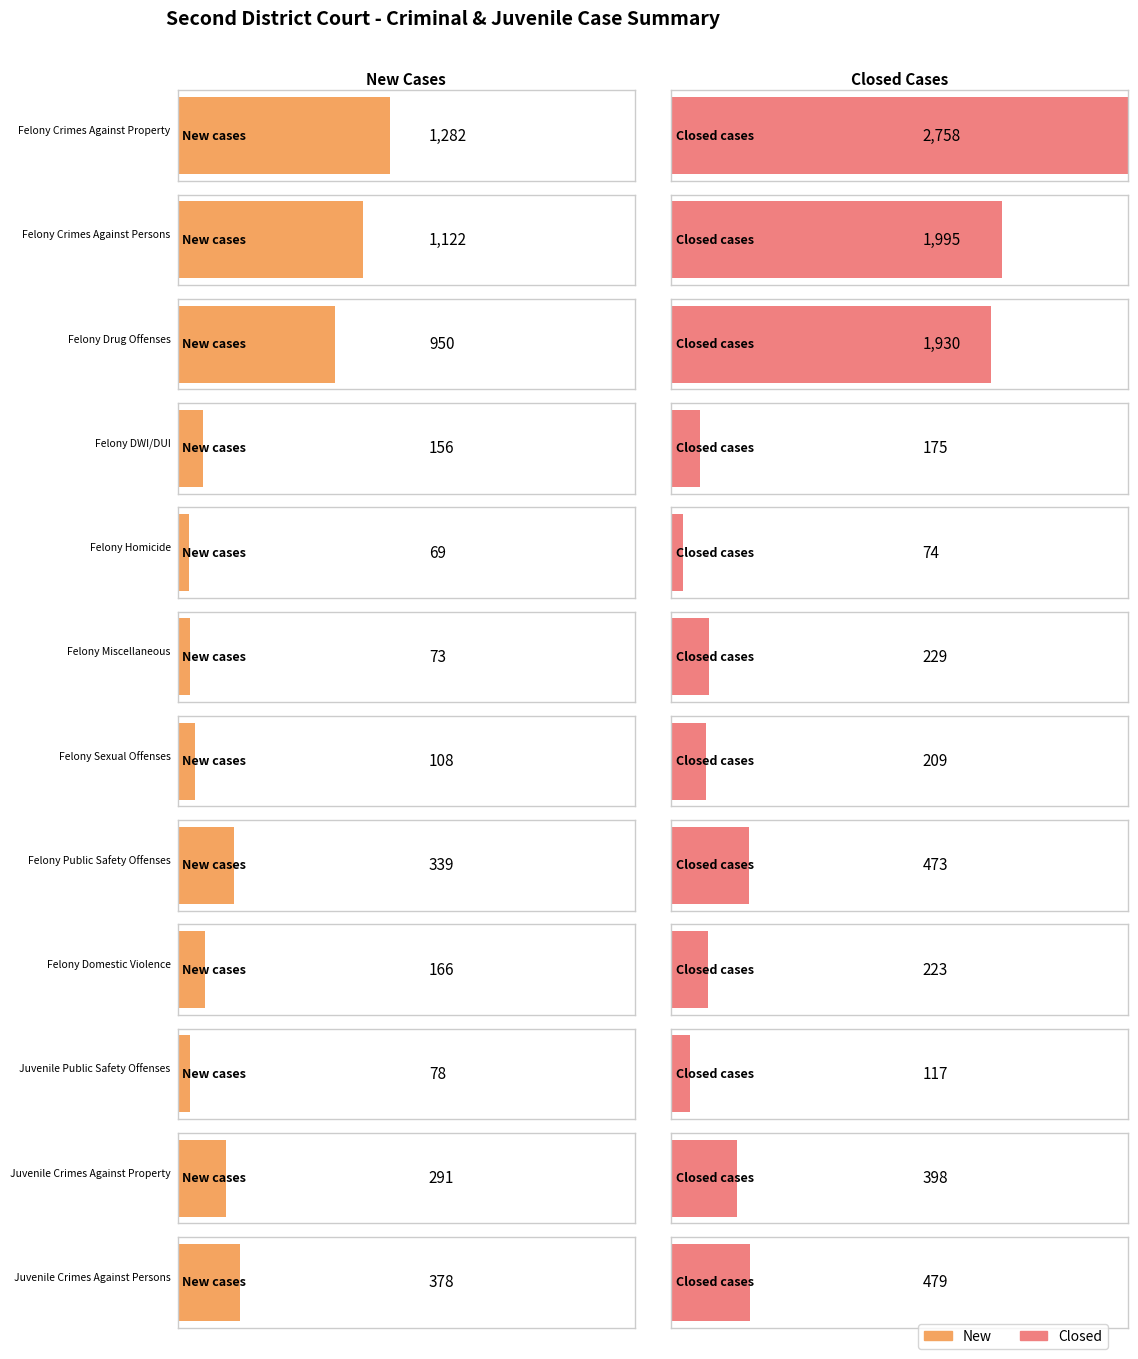

Rank the series by their maximum value, from lowest to highest.

New, Closed